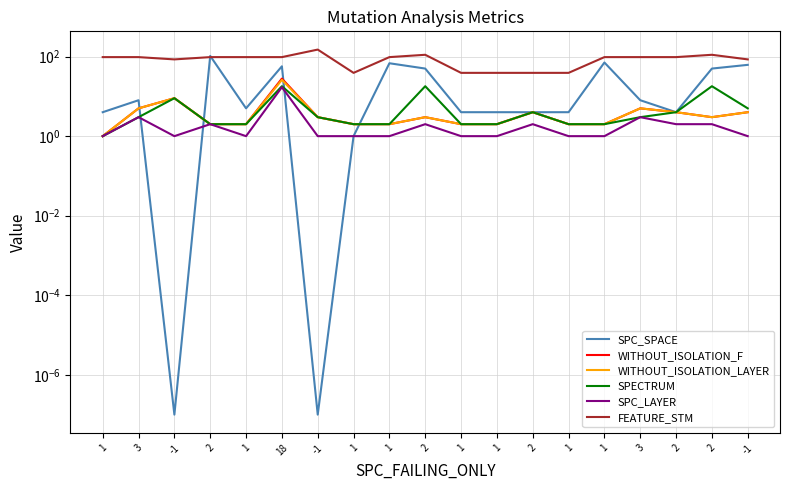

Which label corresponds to the largest value in the chart?

-1